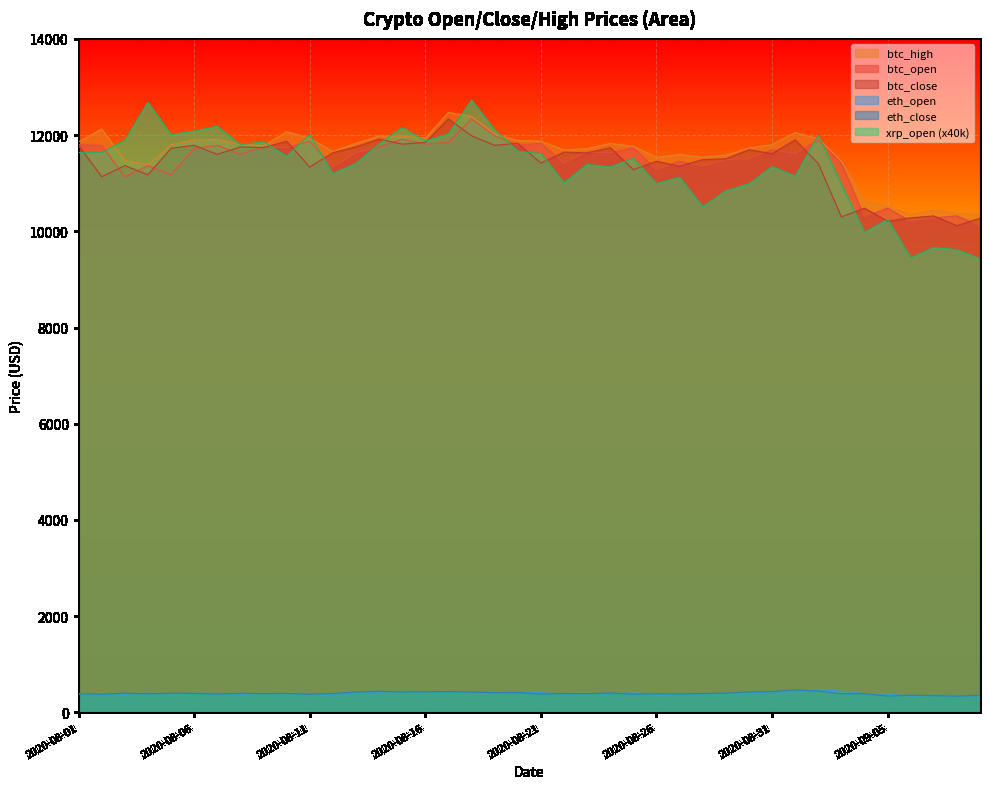

Which has a higher value, 2020-08-15 or 2020-09-02?

2020-08-15